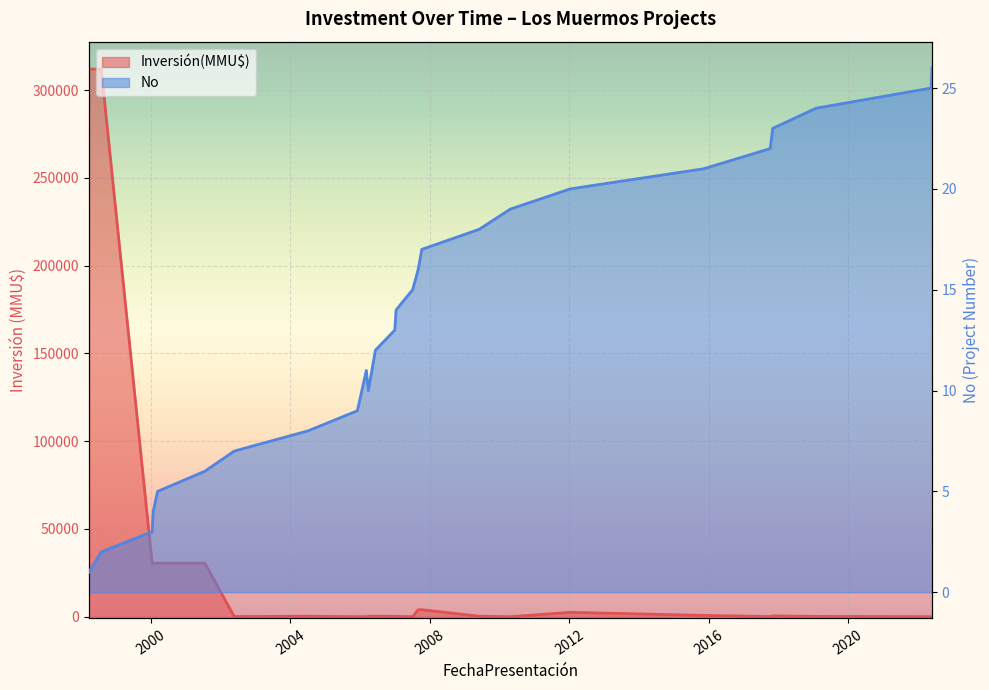

What is the spread (max minus min) of values at 2000-03?

30495